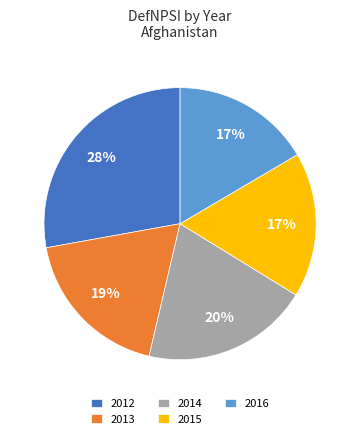

Which slice is the largest?

2012